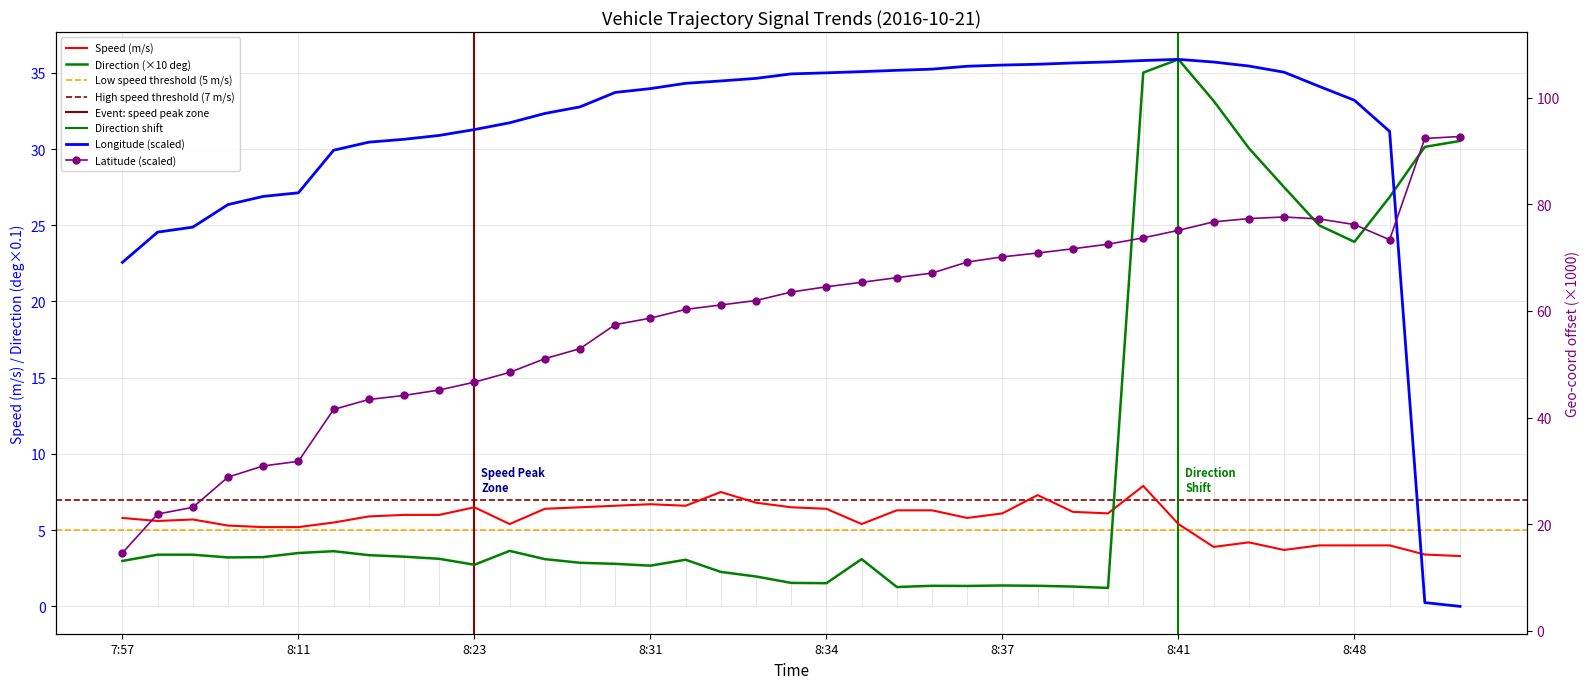

Rank the series at 8:23 from highest to lowest value.

Longitude, Latitude, Speed (m/s), Direction (deg/10)